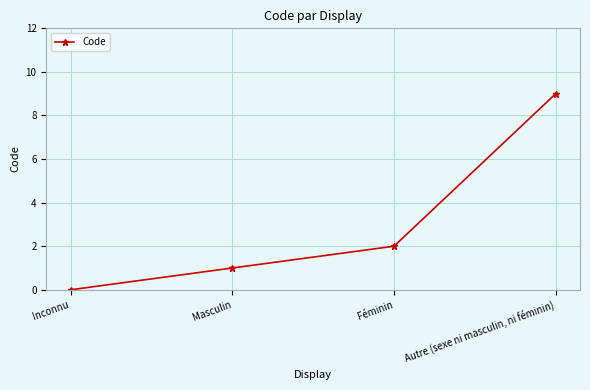

What position from the right is Autre (sexe ni masculin, ni féminin)?

1